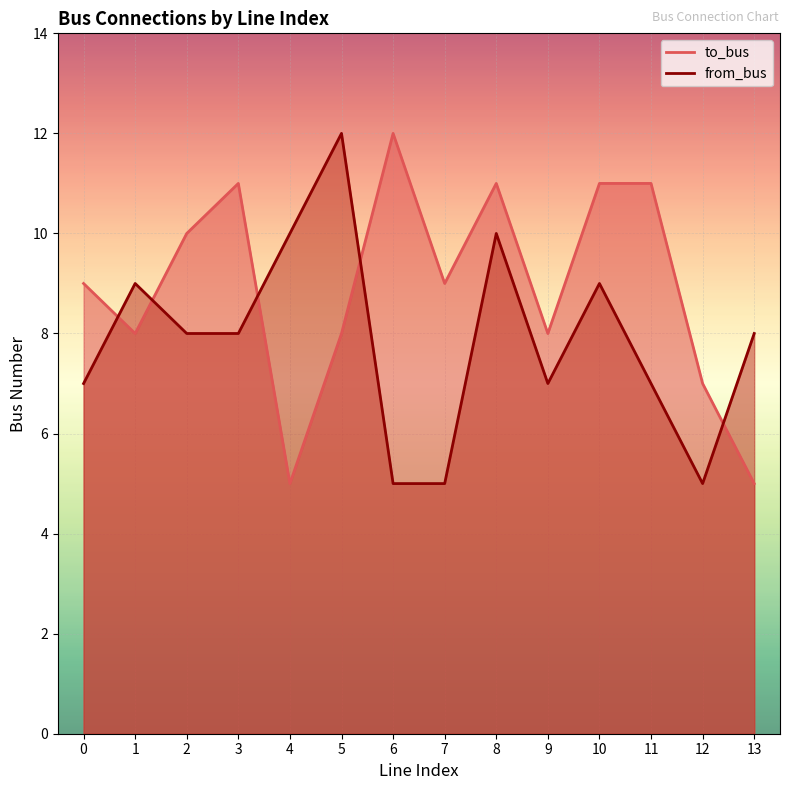

True or false: from_bus and to_bus intersect in this chart.

True